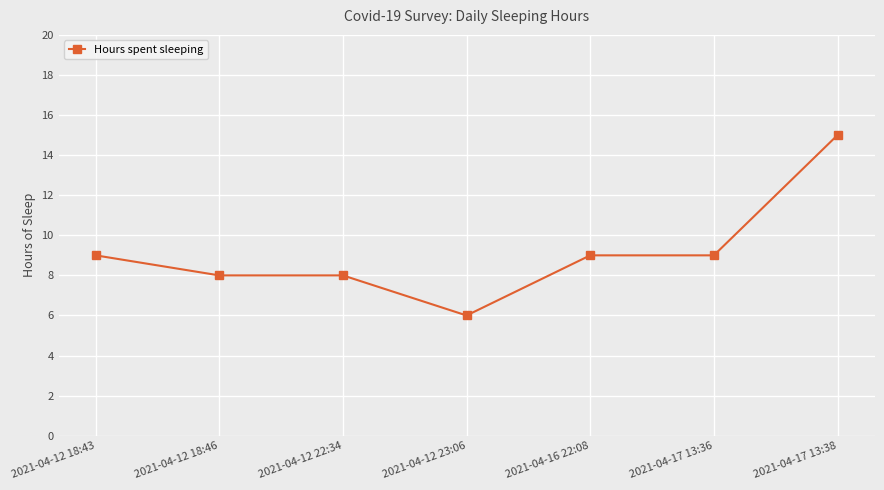

True or false: there are more than 2 points higher than both neighbors.

False